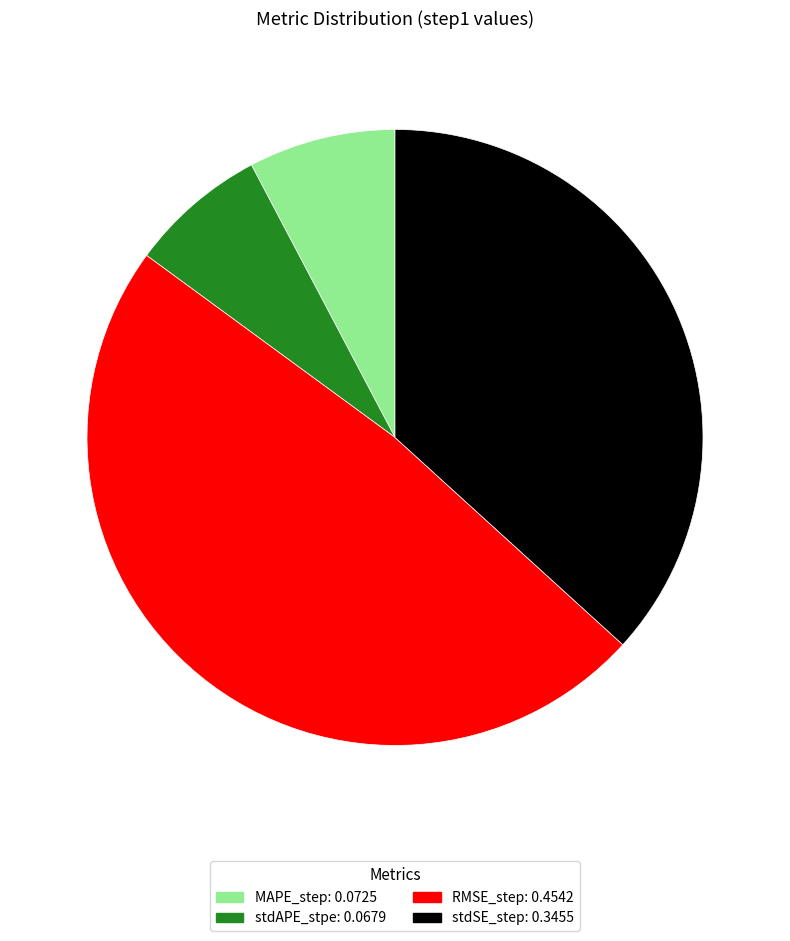

Between MAPE_step and RMSE_step, which is larger?

RMSE_step